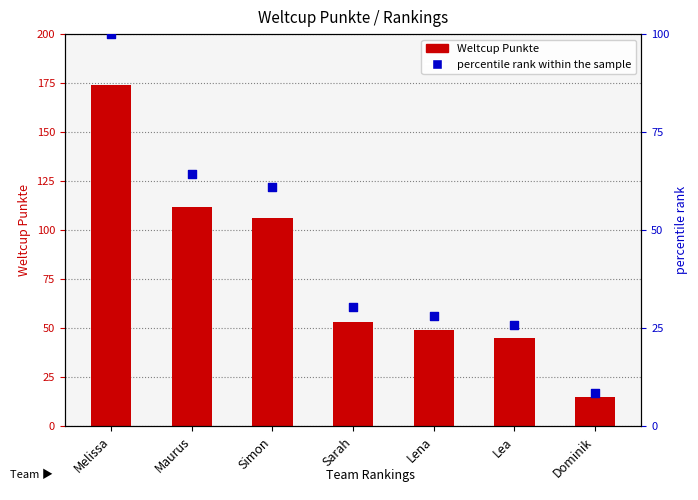

At which category is the sum across all series the highest?

Melissa